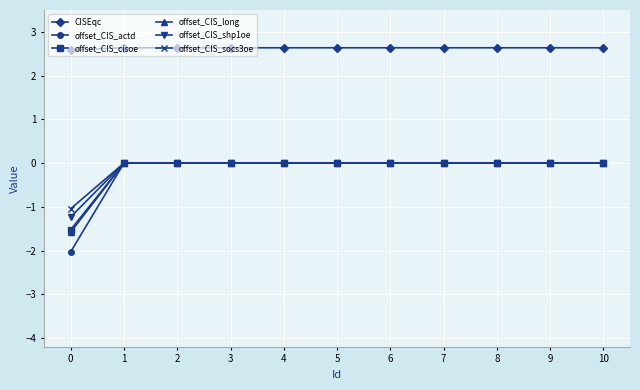

What are all the series names shown in the legend?

CISEqc, offset_CIS_actd, offset_CIS_cisoe, offset_CIS_long, offset_CIS_shp1oe, offset_CIS_socs3oe